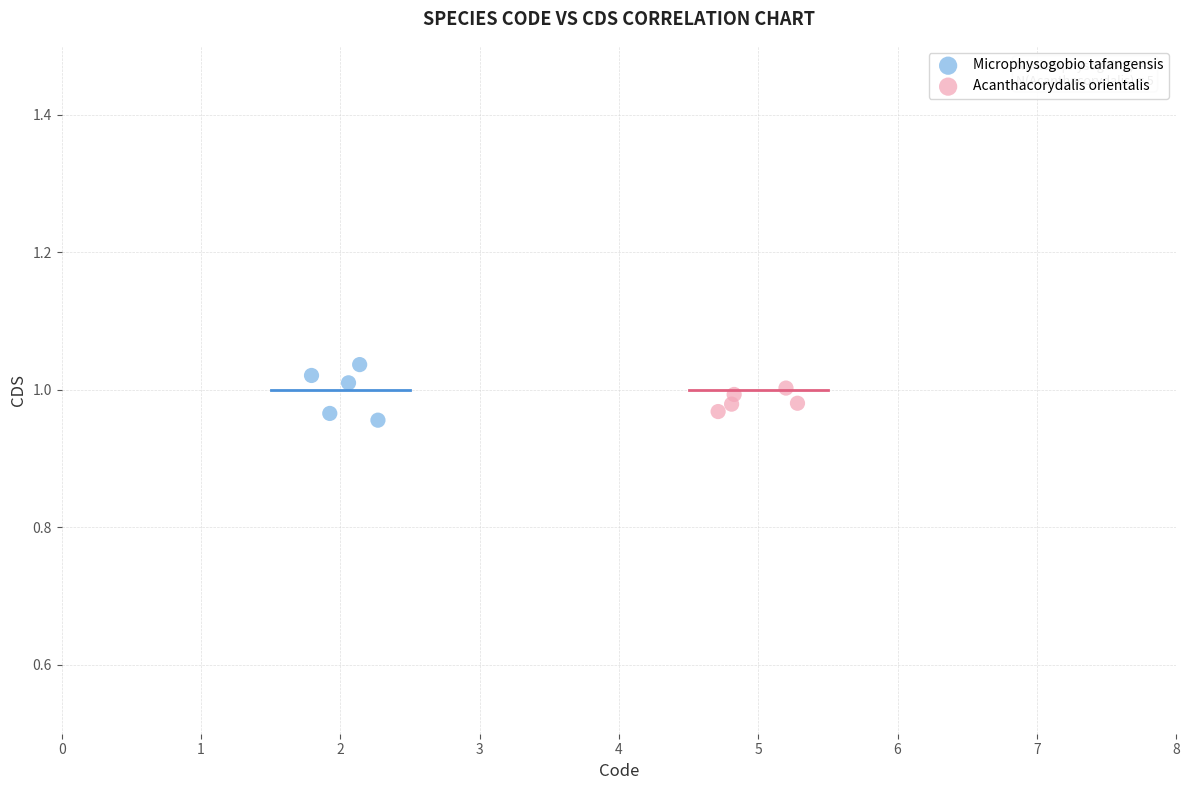

Which series has the widest spread of Y values?

Microphysogobio tafangensis